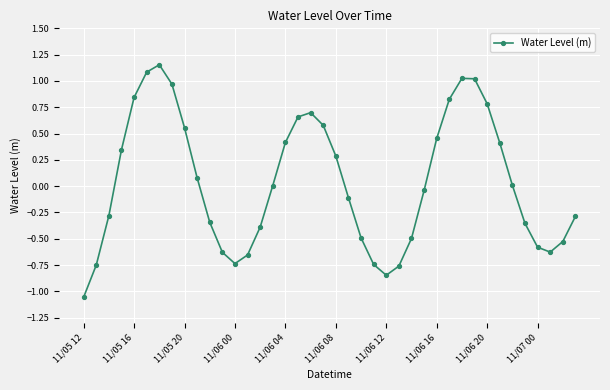

True or false: the data has more than 0 interior local peaks.

True